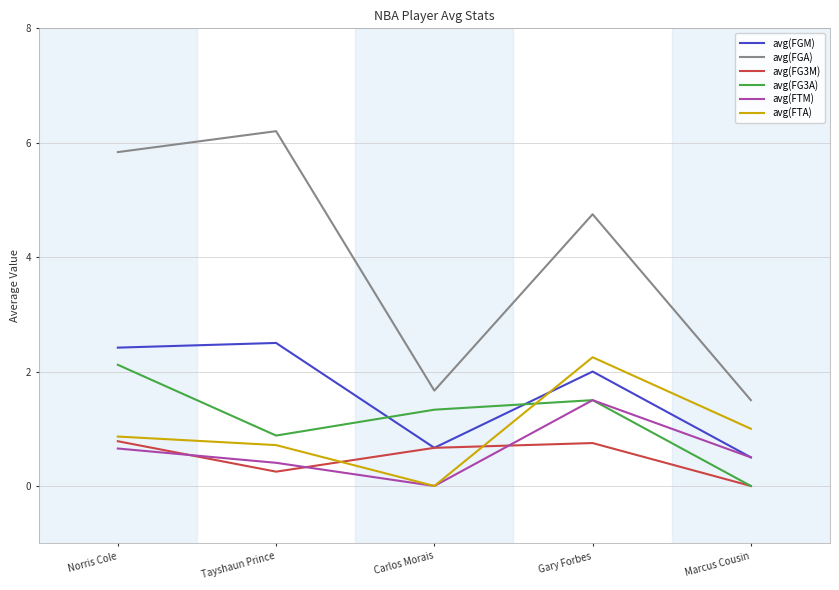

After their last crossing, which series has the higher values: avg(FTM) or avg(FG3M)?

avg(FTM)